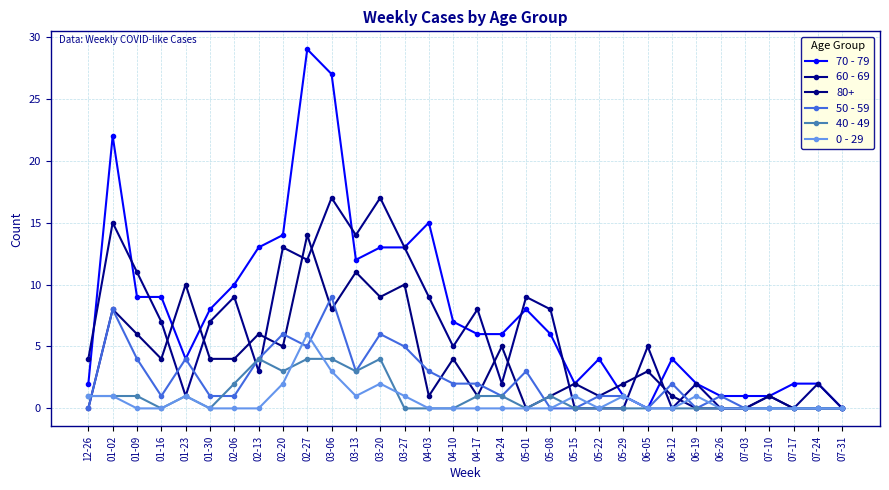

In 0 - 29, how many points are higher than both neighbors (excluding endpoints)?

6